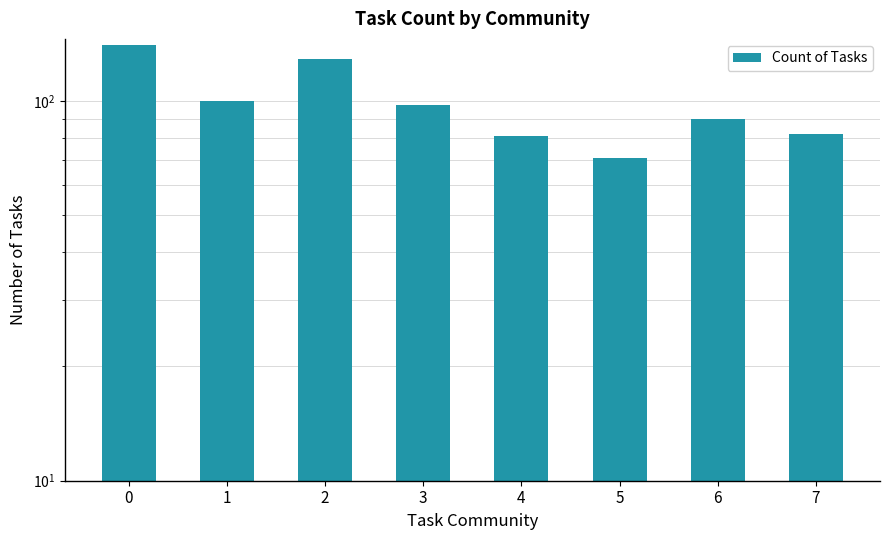

What is the value of the 6th bar from the left?

71